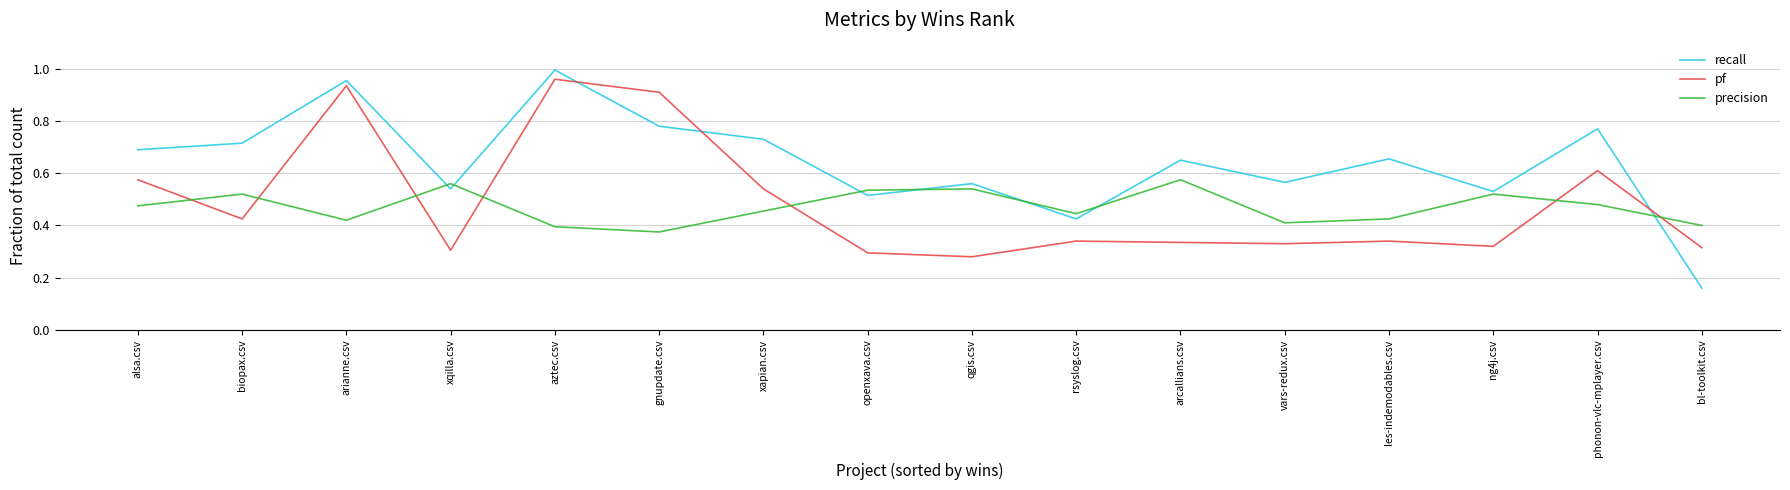

Which label corresponds to the largest value in the chart?

aztec.csv